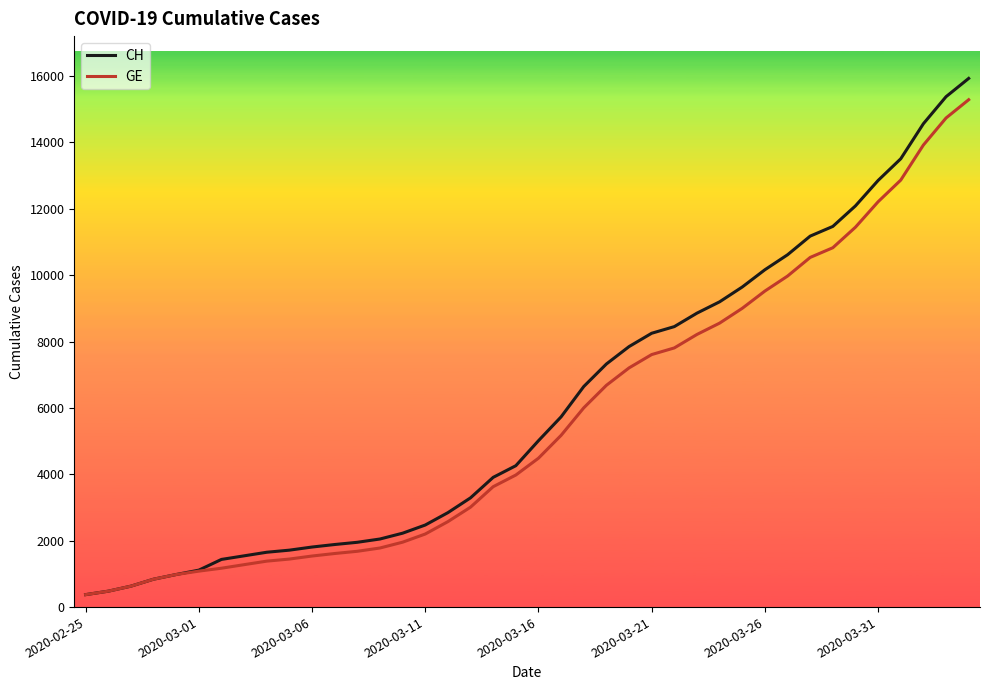

What is the greatest value displayed?

15926